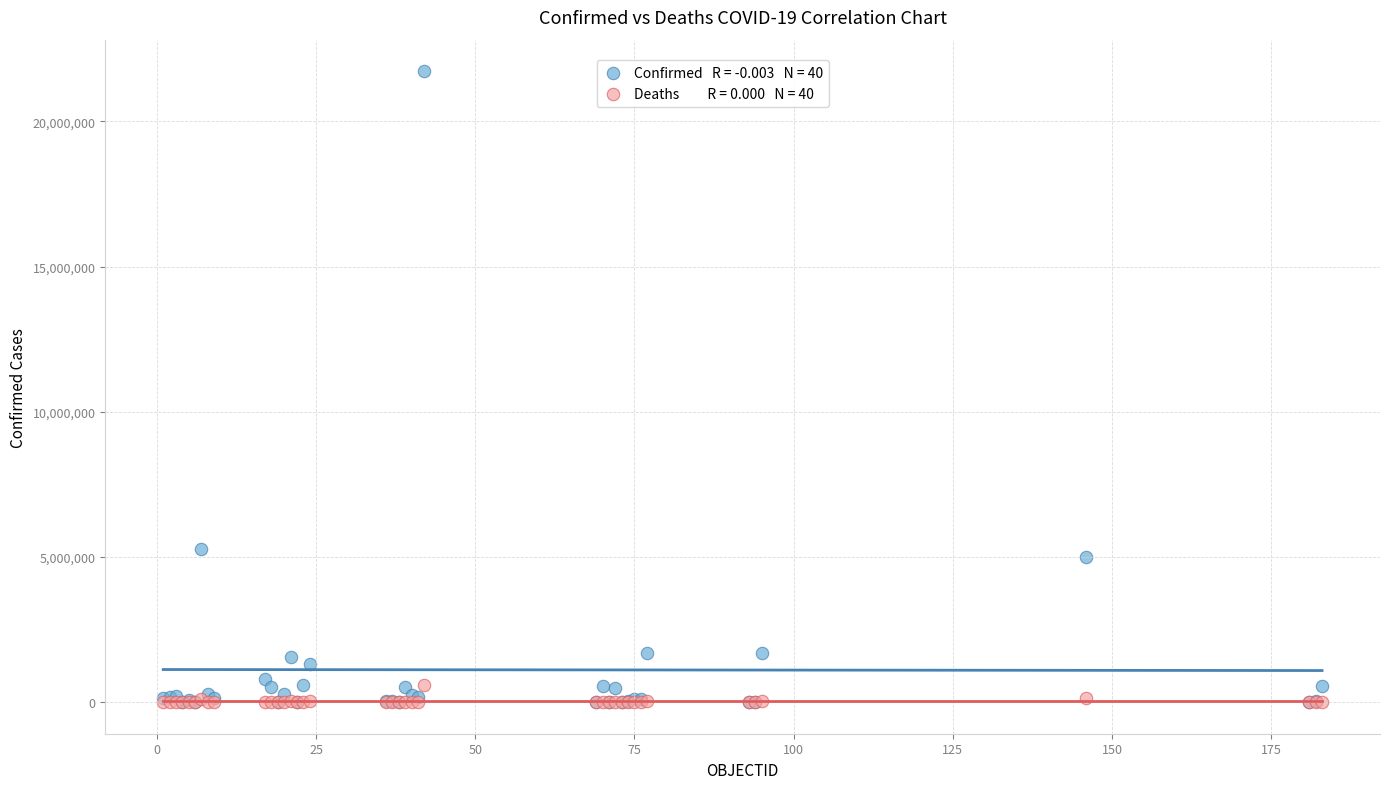

Across all series, what Y value is closest to 10864883?

5280358